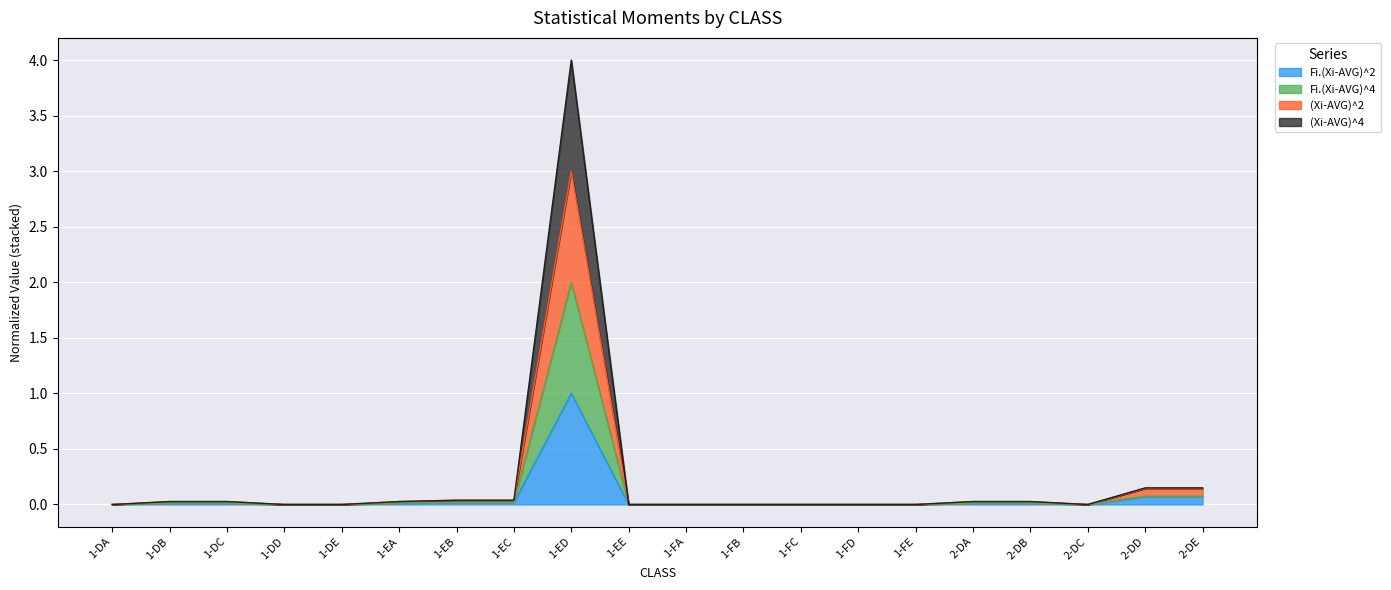

Which has a higher value, 1-FB or 1-EB?

1-EB